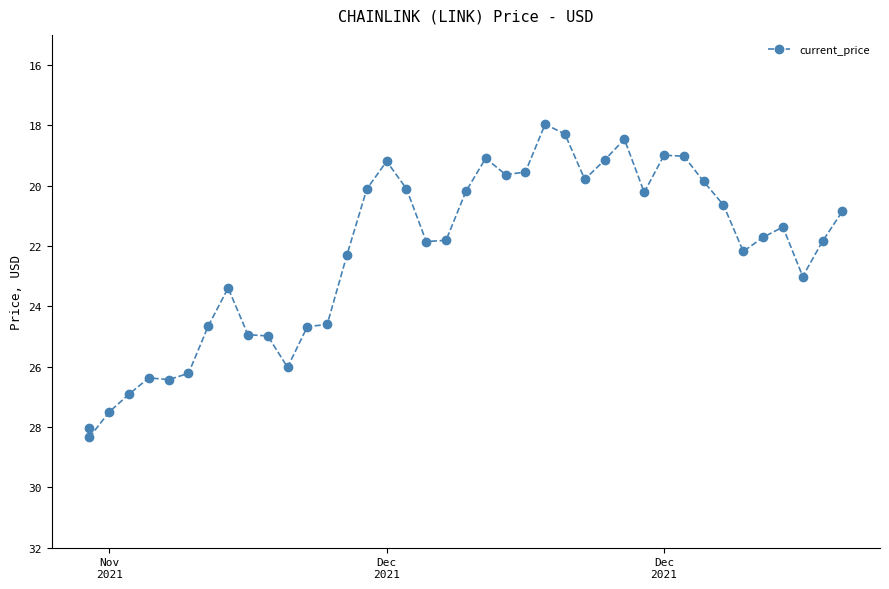

How many data points does each series have?

40